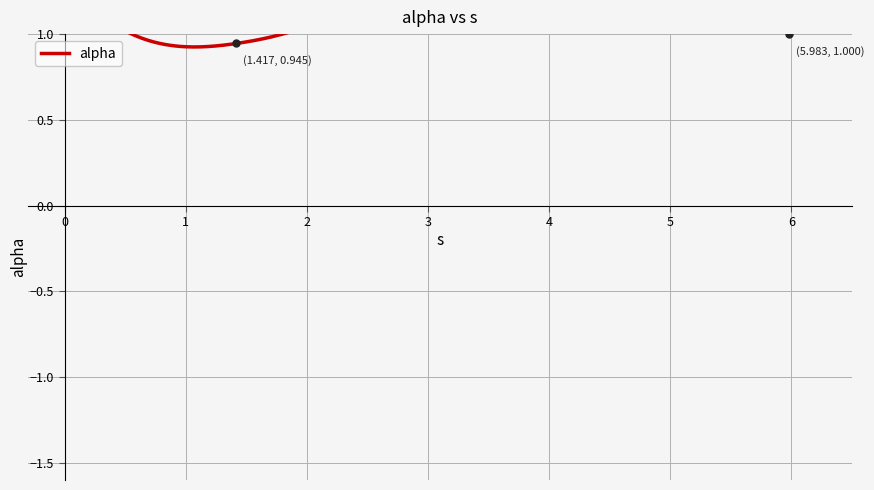

What value does the data have at 2.87047034695633?

1.5